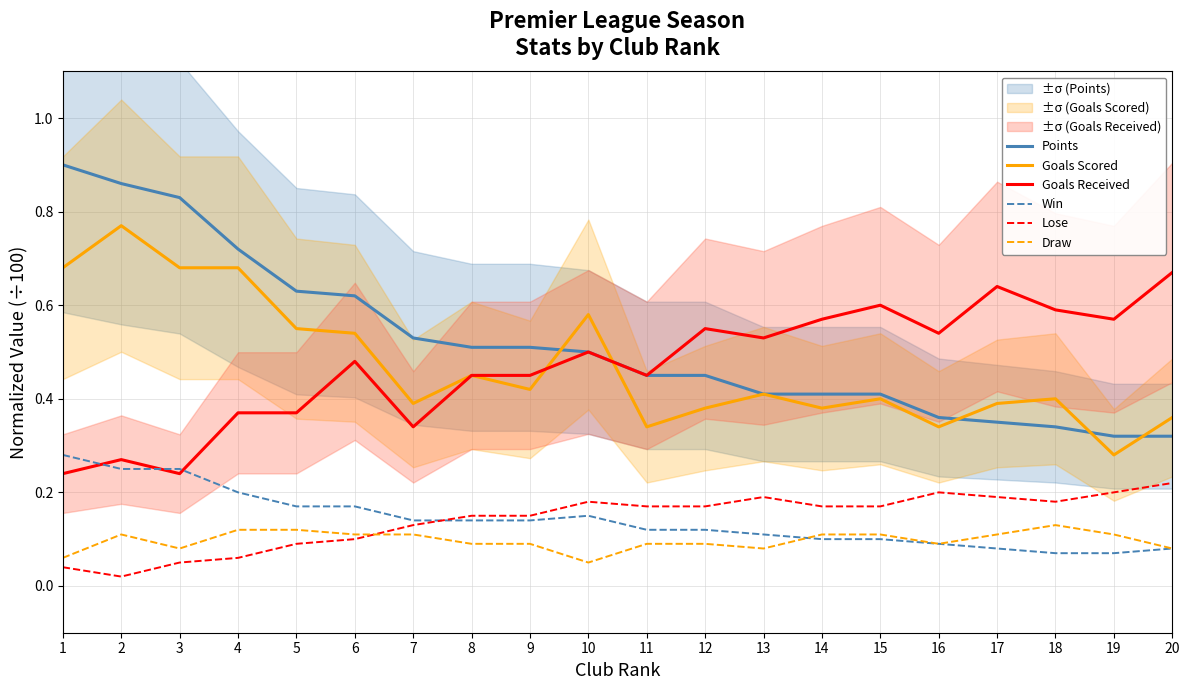

How many data points does each series have?

20